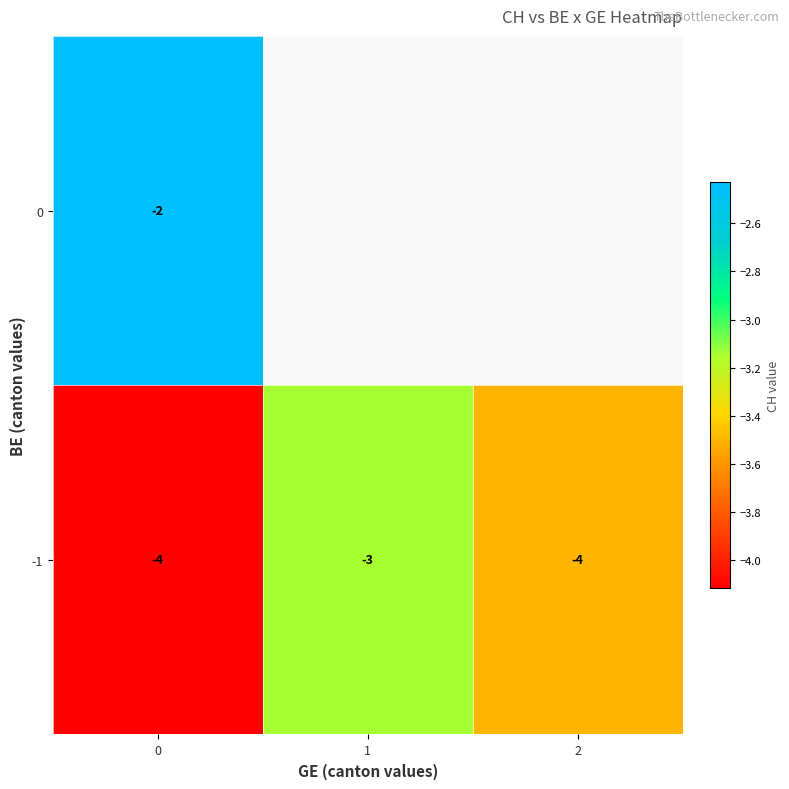

Is the value of -1 at 1 greater than the value of 0 at 0?

No